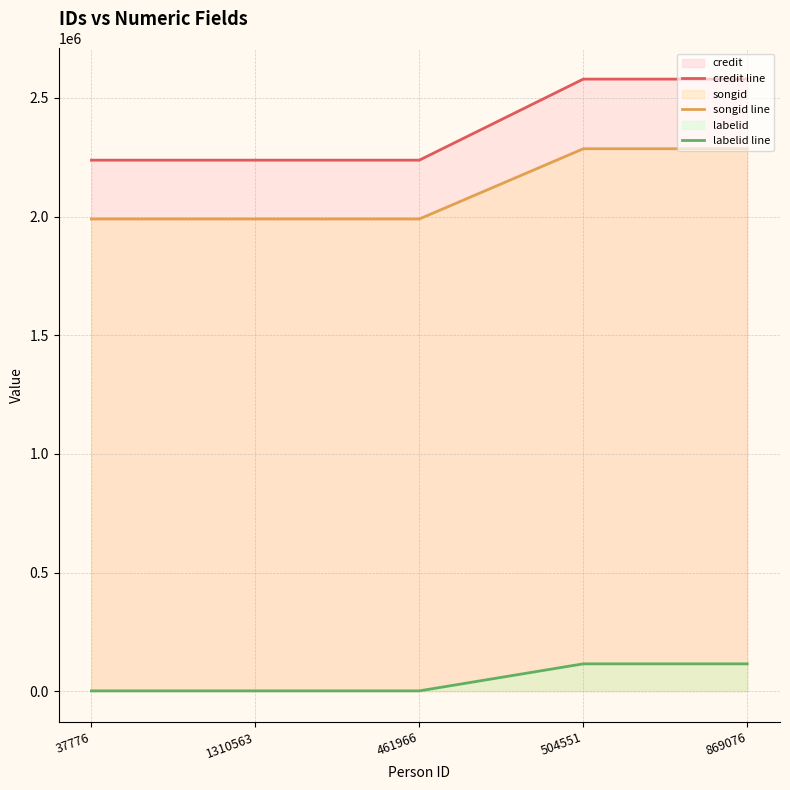

Reading left to right, extract all data points from this chart.

credit line: 2237924	2237924	2237924	2579548	2579548
songid line: 1989986	1989986	1989986	2285973	2285973
labelid line: 1156	1156	1156	115103	115103